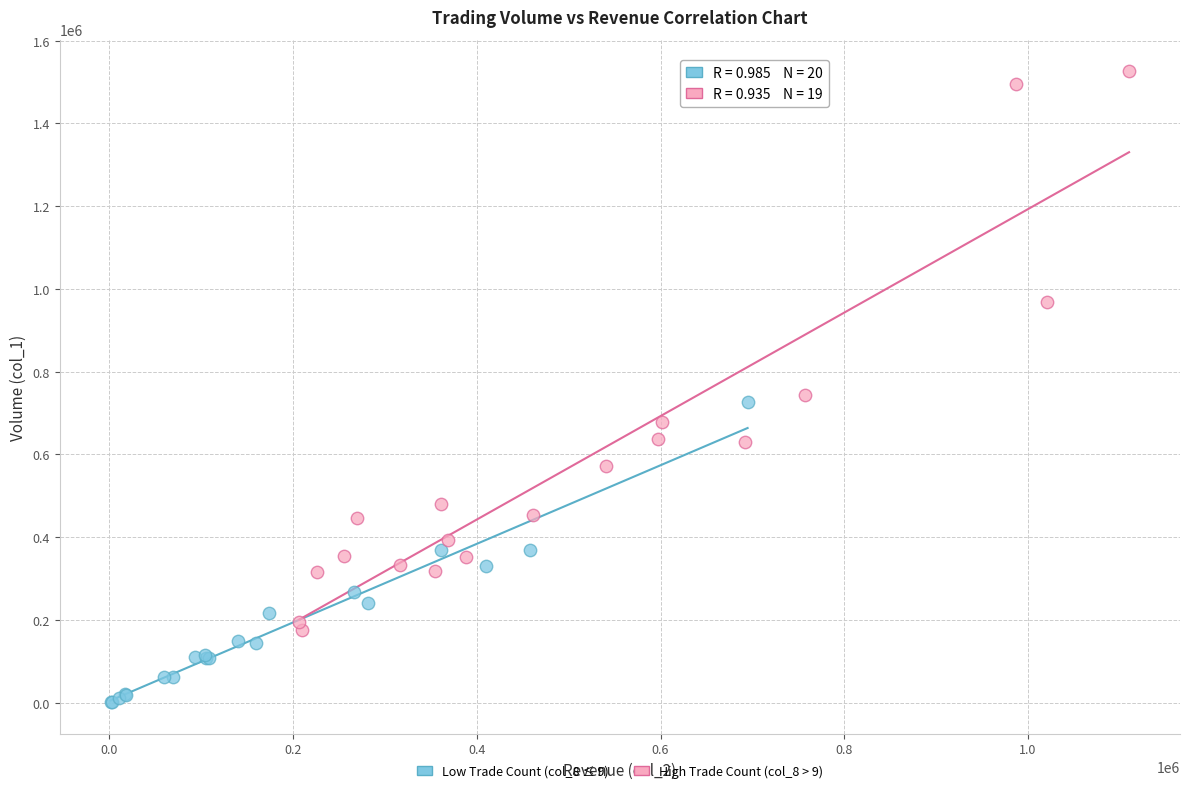

Which series has the largest Y range (max minus min)?

High Trade Count (col_8 > 9)